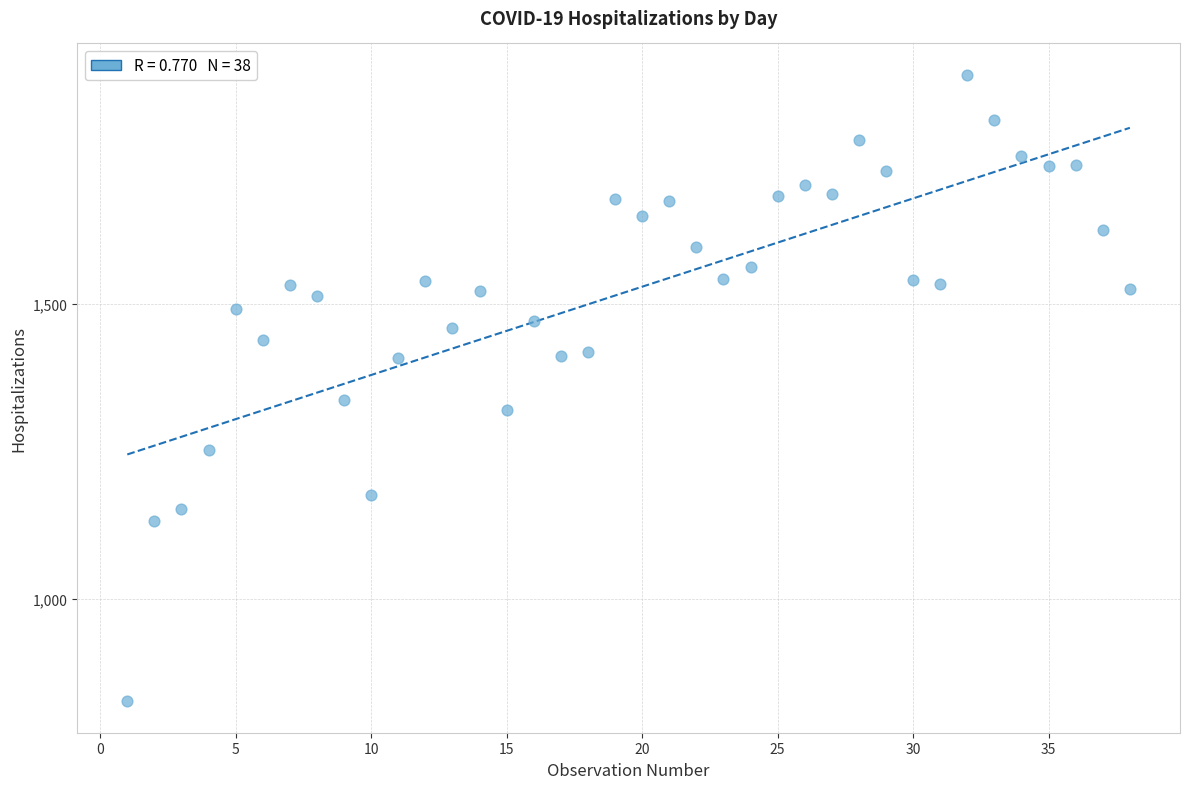

What is the range of Y values (max minus min)?

1061